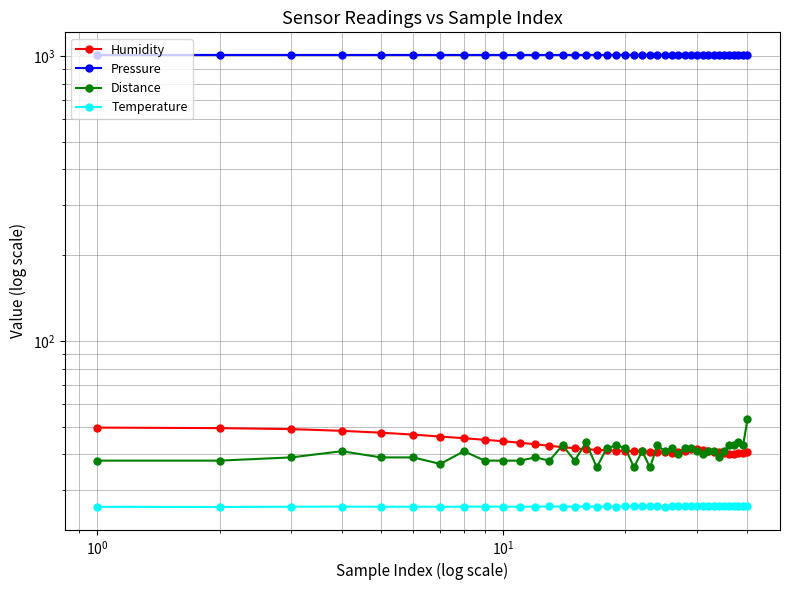

Reading left to right, transcribe all the data shown in this chart.

Humidity: 49.6	49.4	49.0	48.4	47.6	46.9	46.2	45.6	45.0	44.5	43.9	43.4	42.8	42.4	42.0	41.6	41.5	41.3	41.2	41.1	41.0	41.0	40.9	40.8	40.6	40.5	40.8	41.2	41.6	41.6	41.4	41.0	40.9	40.7	40.4	40.2	40.1	40.3	40.5	40.8
Pressure: 1009.4	1009.3	1009.4	1009.4	1009.3	1009.4	1009.4	1009.3	1009.4	1009.4	1009.4	1009.3	1009.4	1009.4	1009.4	1009.3	1009.3	1009.3	1009.4	1009.3	1009.4	1009.3	1009.4	1009.3	1009.4	1009.4	1009.4	1009.4	1009.3	1009.4	1009.4	1009.4	1009.4	1009.3	1009.4	1009.3	1009.3	1009.3	1009.4	1009.4
Distance: 38.0	38.0	39.0	41.0	39.0	39.0	37.0	41.0	38.0	38.0	38.0	39.0	38.0	43.0	38.0	44.0	36.0	42.0	43.0	42.0	36.0	41.0	36.0	43.0	41.0	42.0	40.0	42.0	42.0	41.0	40.0	41.0	41.0	39.0	41.0	43.0	43.0	44.0	43.0	53.0
Temperature: 26.2	26.1	26.2	26.2	26.2	26.2	26.2	26.2	26.2	26.2	26.2	26.2	26.2	26.2	26.2	26.2	26.2	26.2	26.2	26.2	26.2	26.2	26.2	26.2	26.2	26.2	26.2	26.3	26.2	26.2	26.2	26.3	26.2	26.3	26.3	26.2	26.3	26.3	26.3	26.3